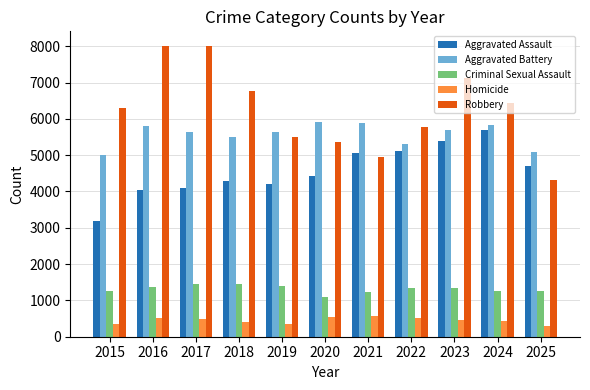

Rank the series at 2015 from highest to lowest value.

Robbery, Aggravated Battery, Aggravated Assault, Criminal Sexual Assault, Homicide